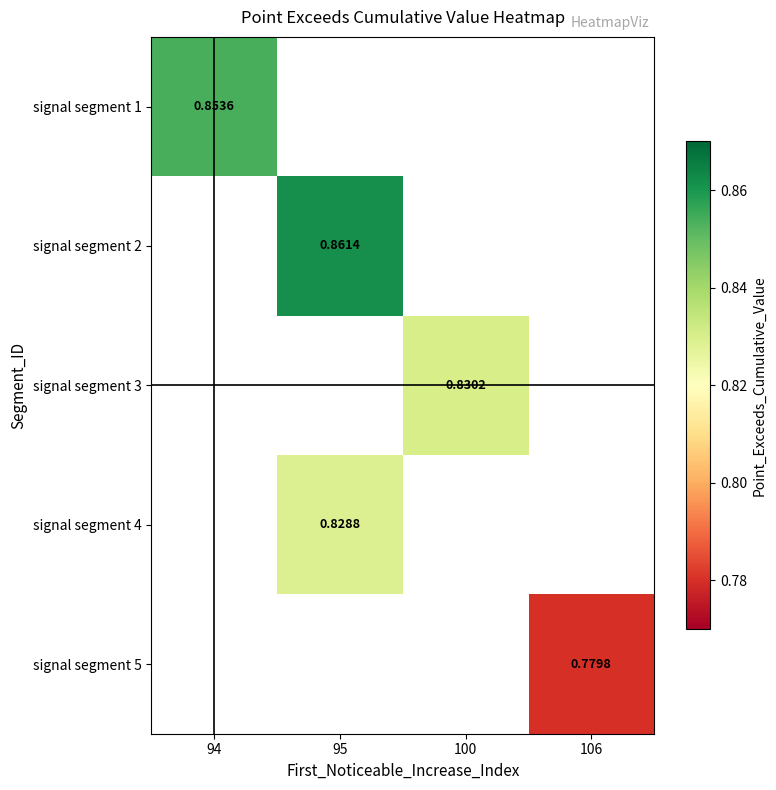

What is the minimum value shown in the chart?

0.8